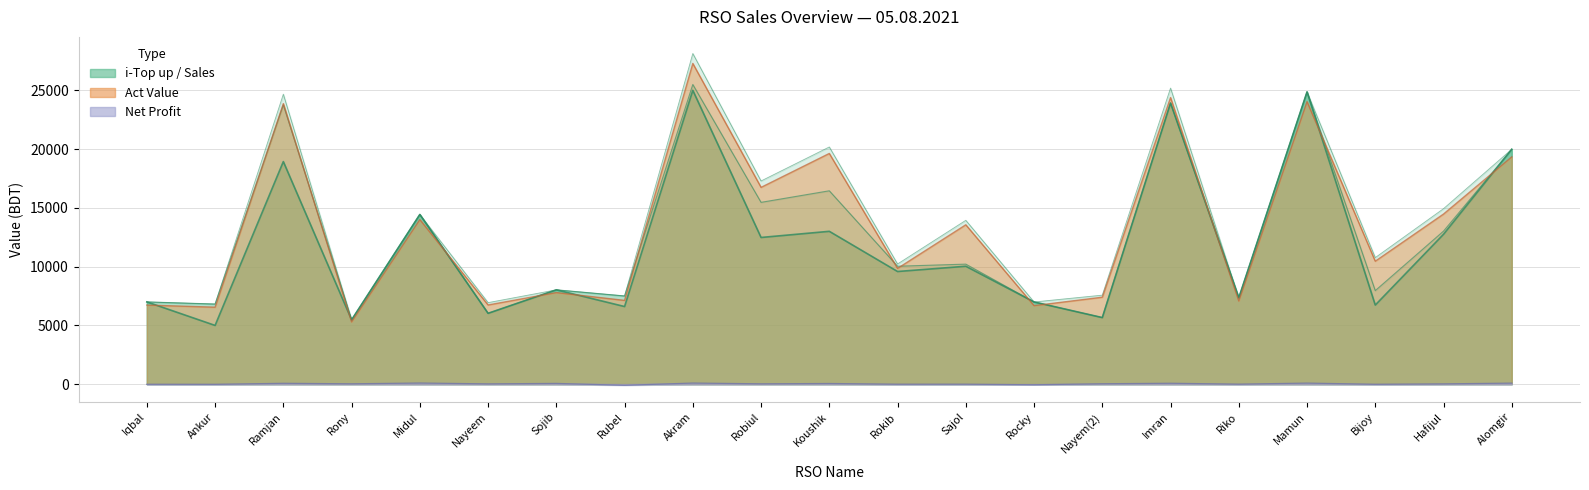

Is it true that Sales Value equals 19997.0 at Alomgir?

True